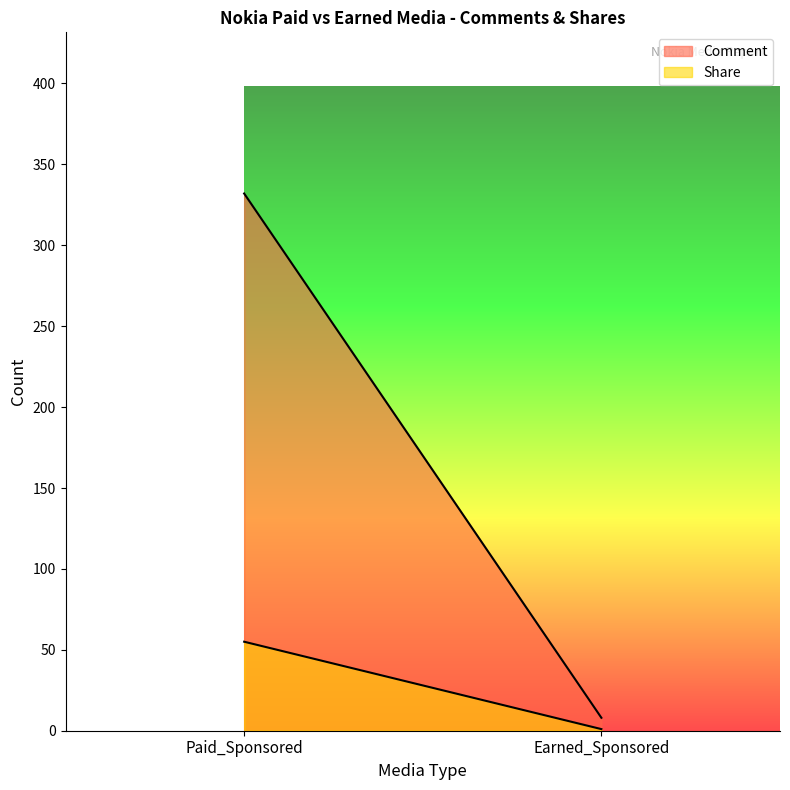

How many series are shown in this chart?

2